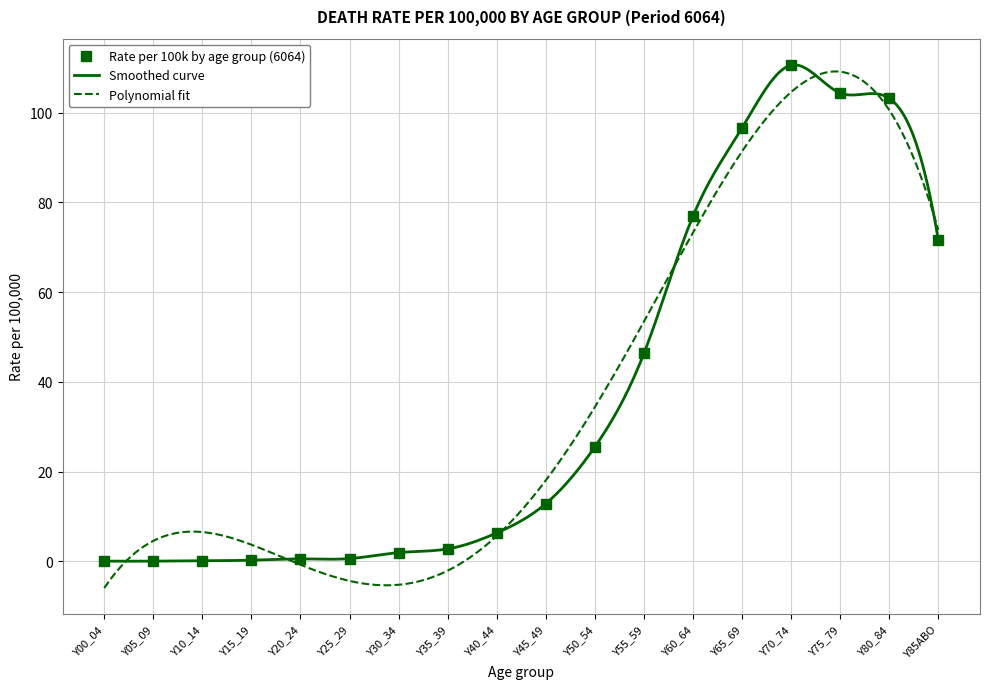

How many categories are shown in the chart?

18